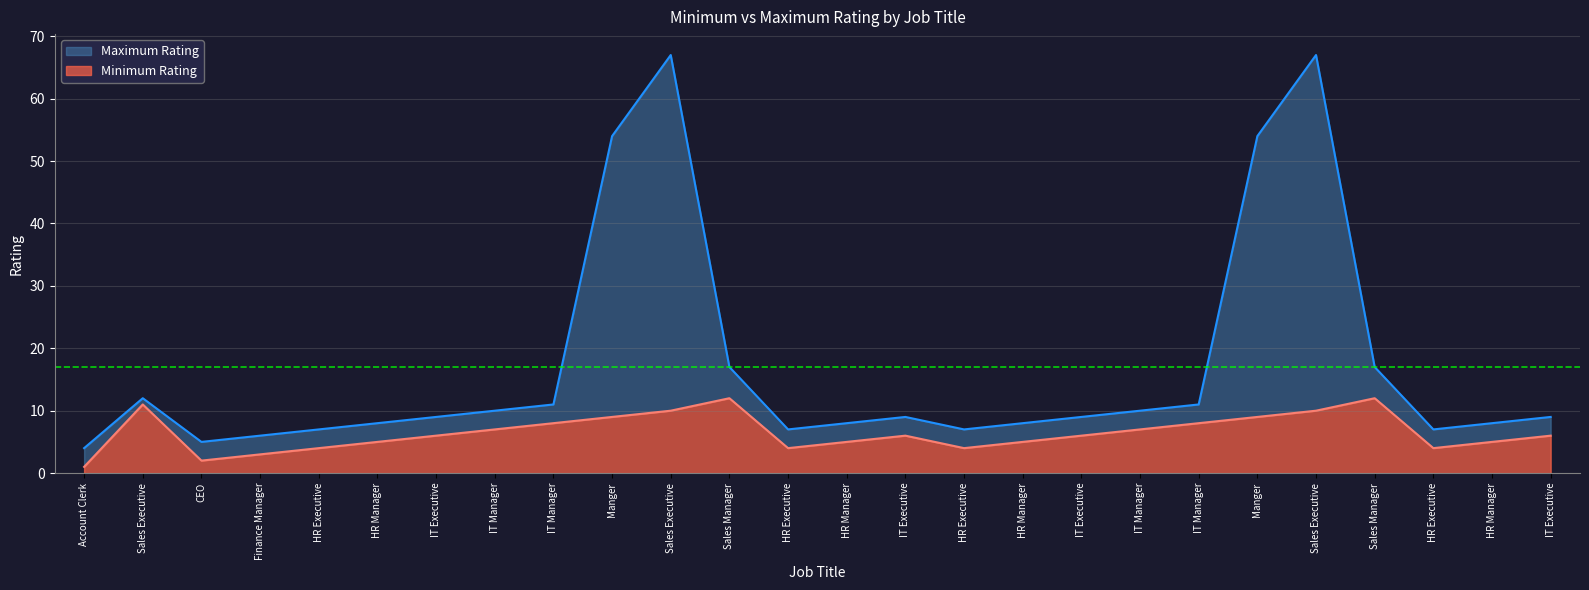

What is the difference between the maximum and minimum values in the Minimum Rating series?

11